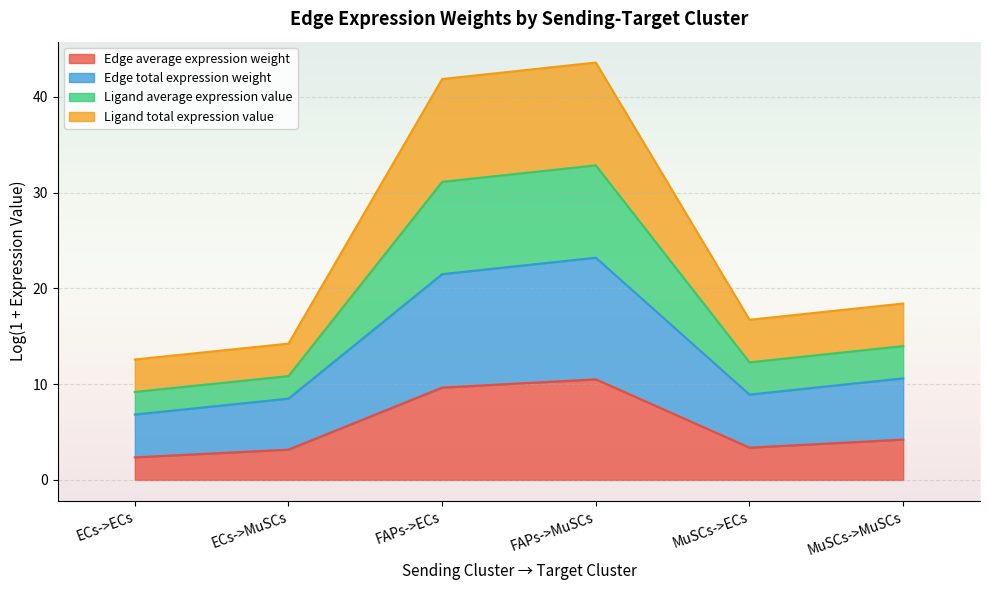

At how many categories does at least one series exceed 24?

2